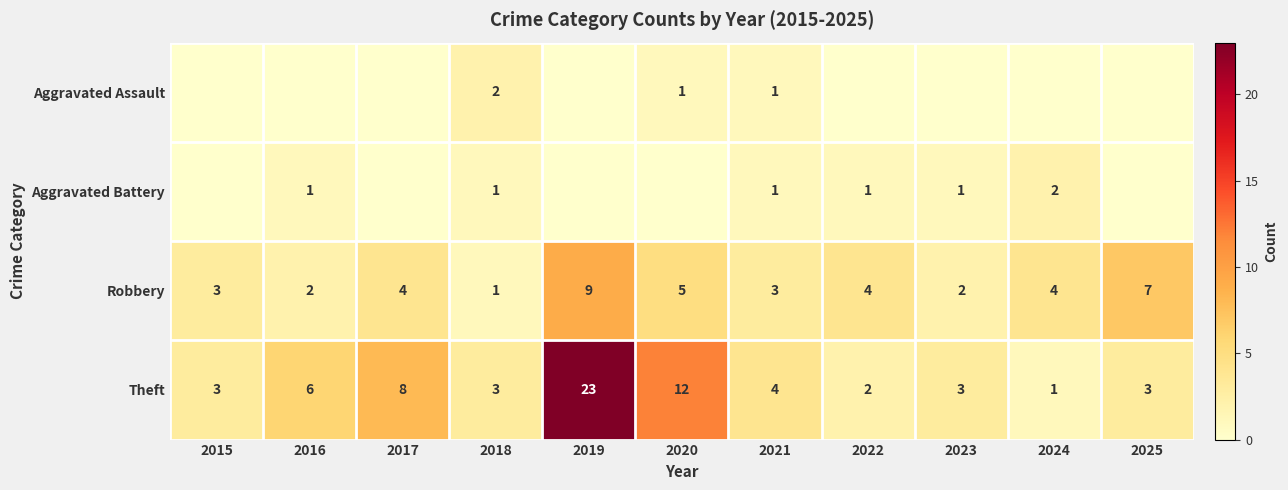

At which label is Robbery closest to 5?

2020